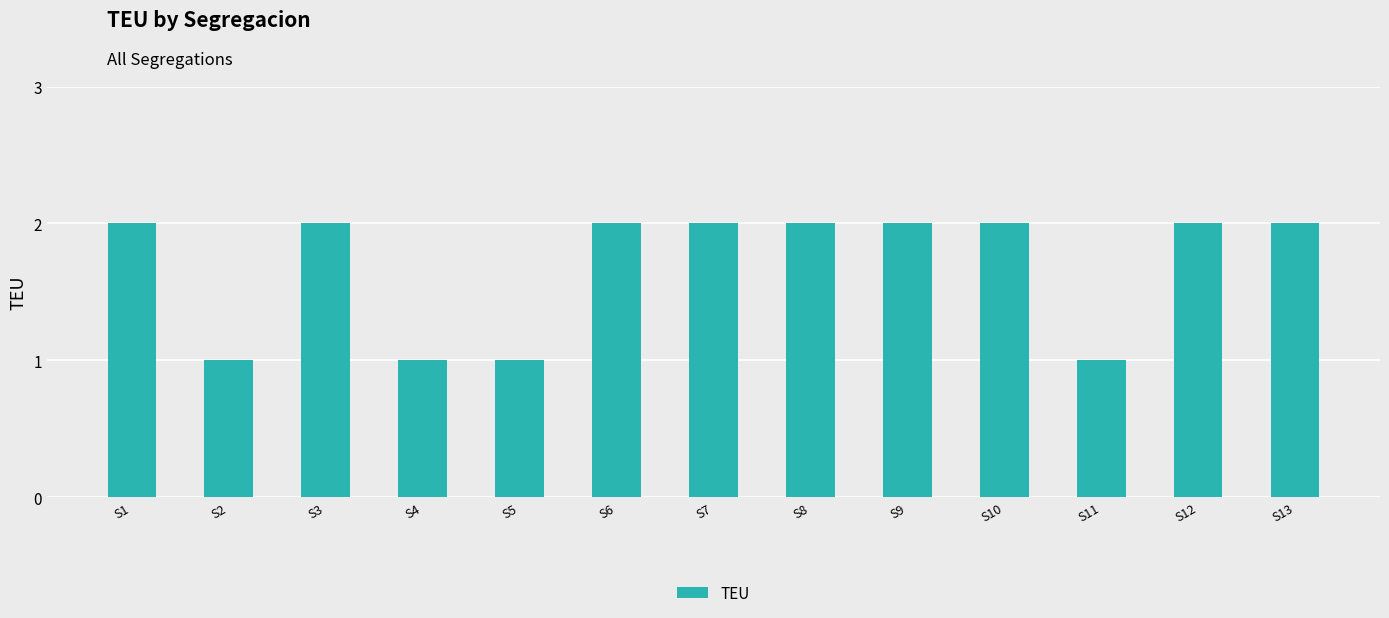

Approximately how many times larger is the value at S9 compared to S2?

2.0